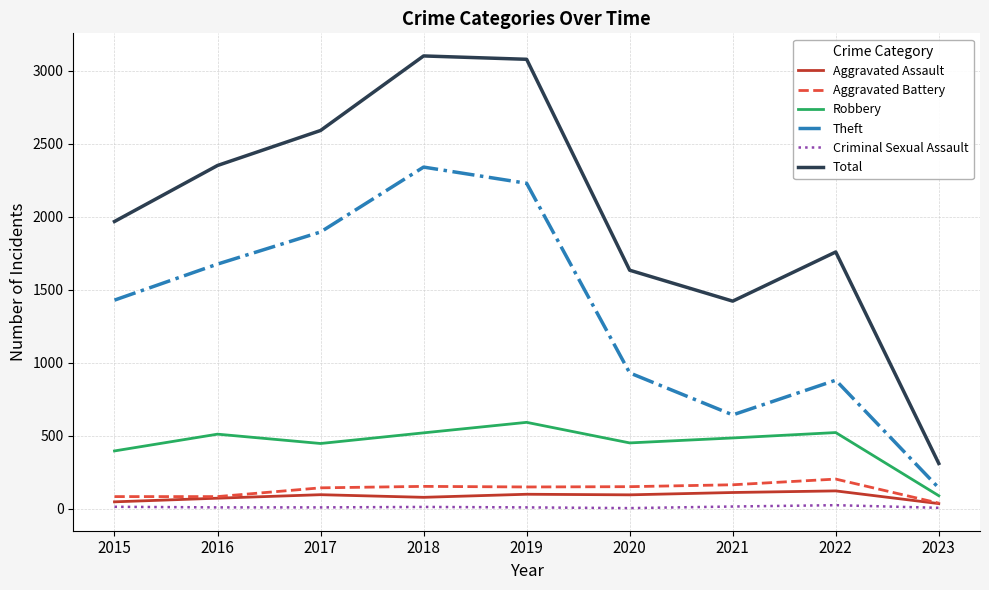

Which series changed the most between 2018 and 2023?

Total